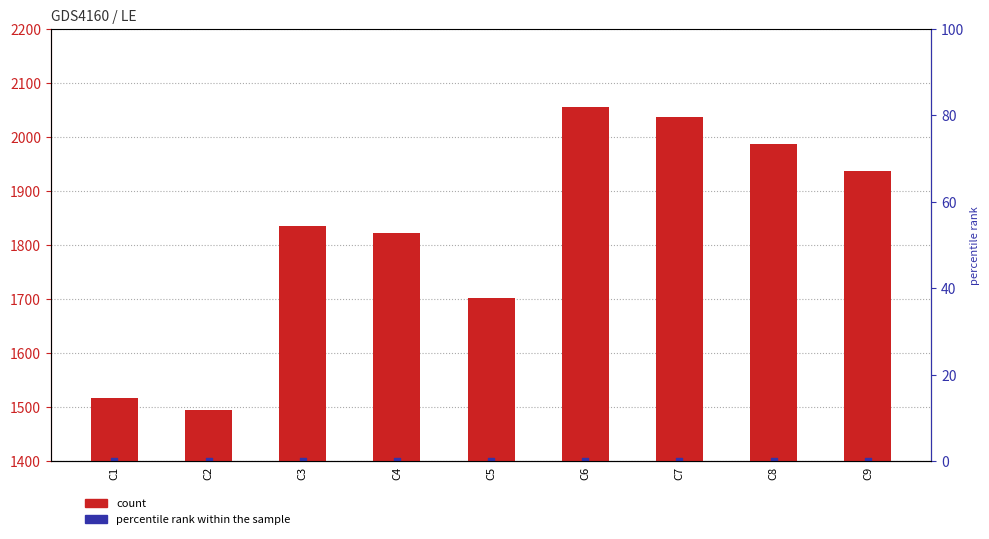

At which category is the sum across all series the highest?

C6